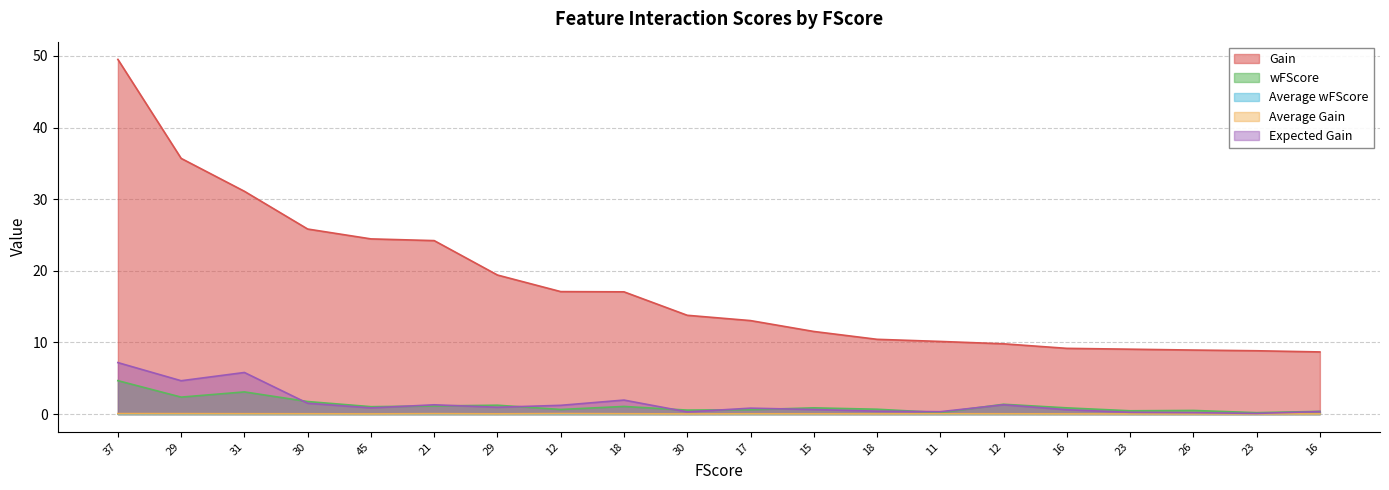

True or false: Expected Gain has more than 1 interior local peaks.

True